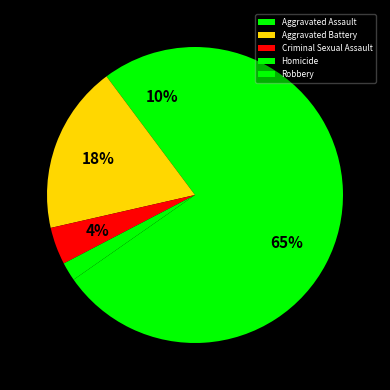

To the nearest percent, what percentage of the pie is Aggravated Battery?

18%